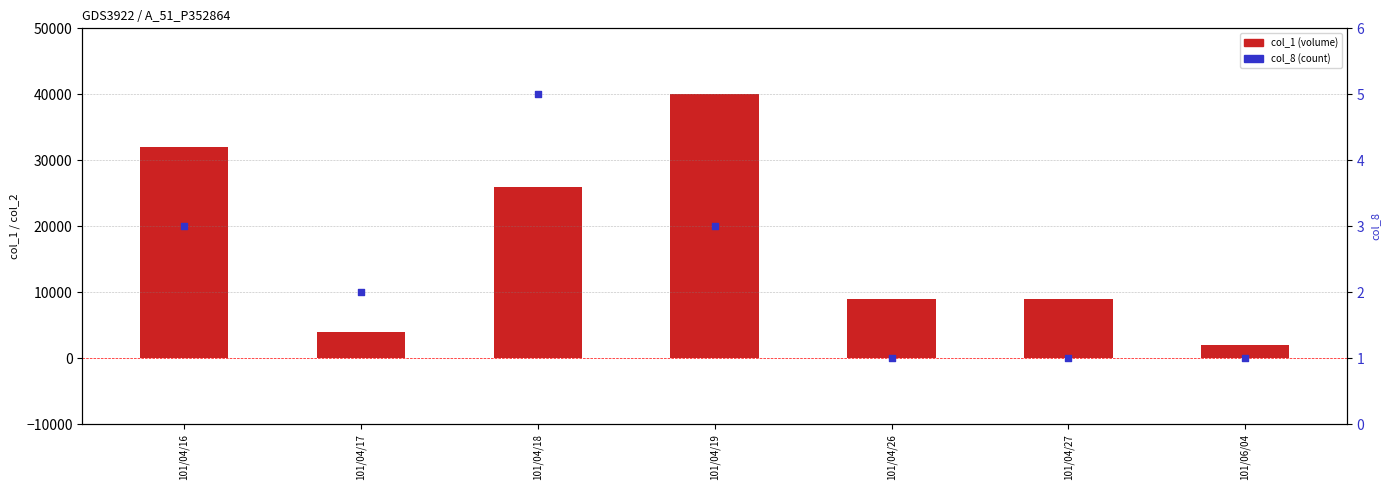

At which category is the sum across all series the highest?

101/04/19